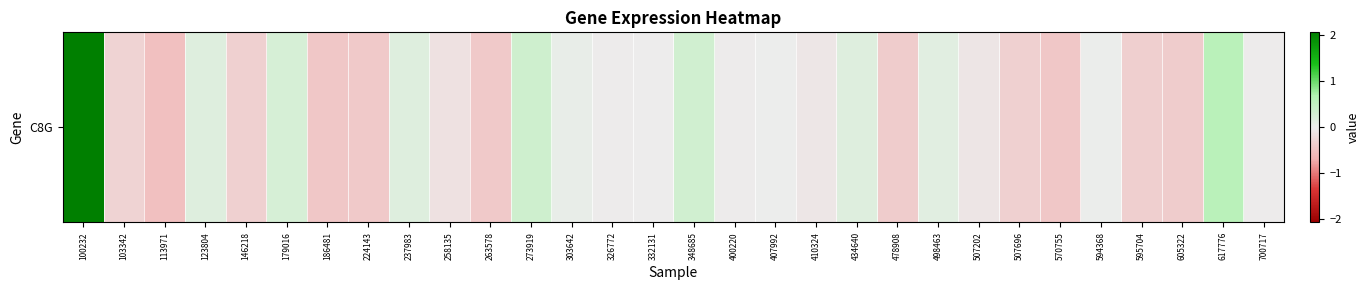

At which category does the chart reach its minimum across all series?

113971